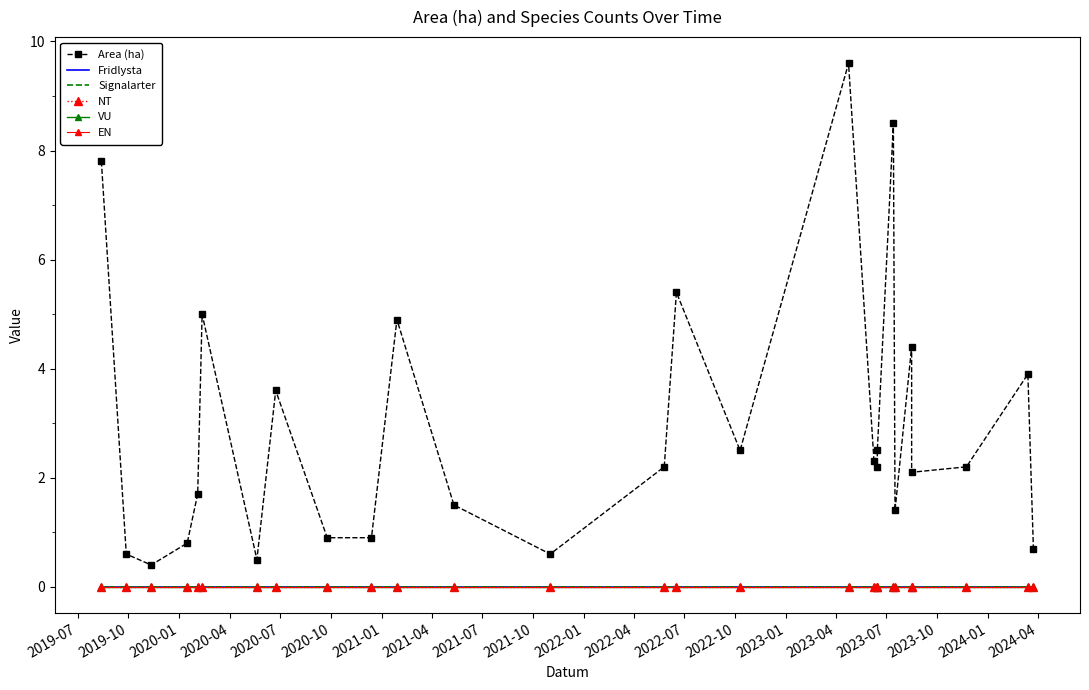

At which label does NT reach its minimum?

2019-07